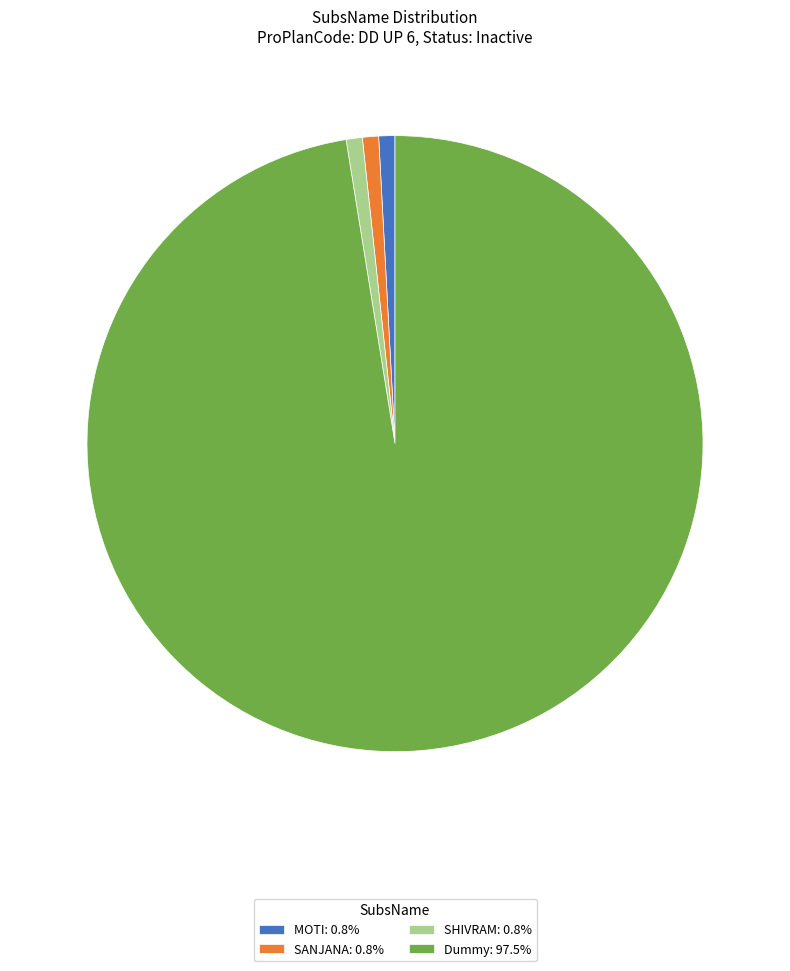

Does any single category account for the majority?

Yes